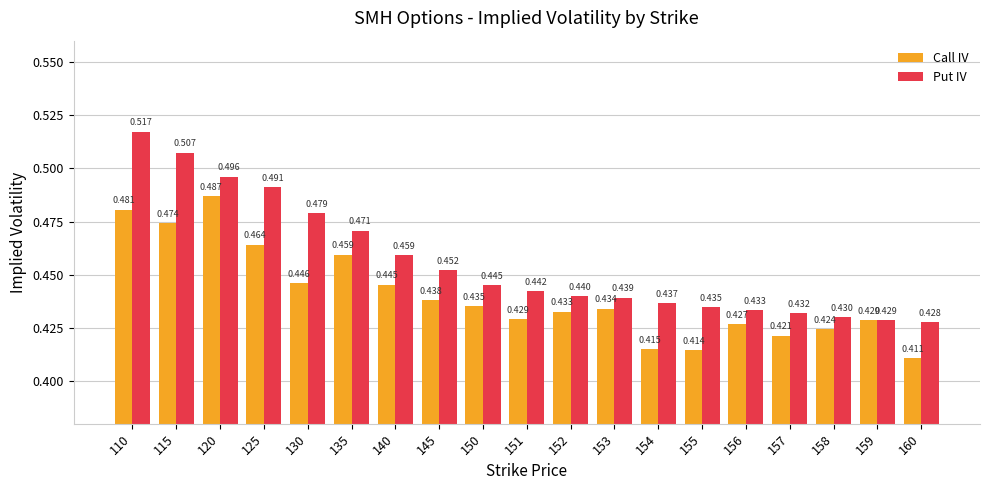

Which series has the largest range (max minus min)?

Put IV